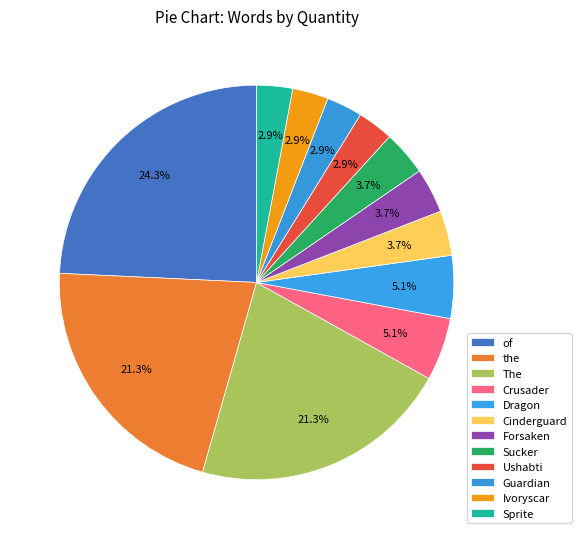

How many slices are in this pie chart?

12